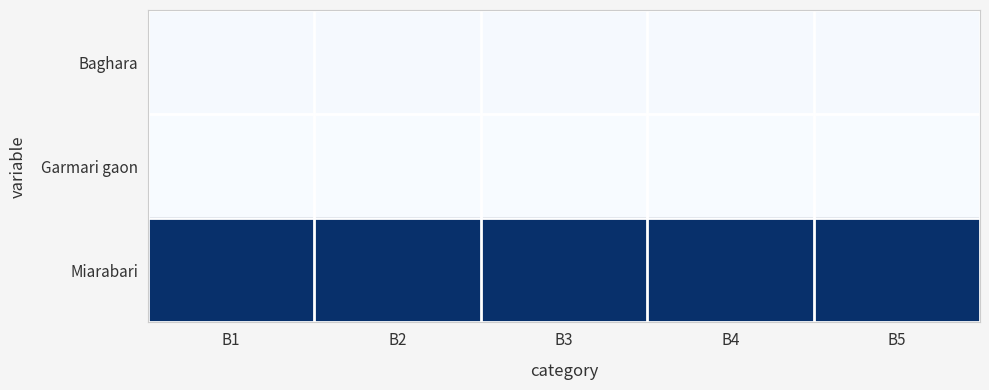

What is the total value across all series at B3?

12.2